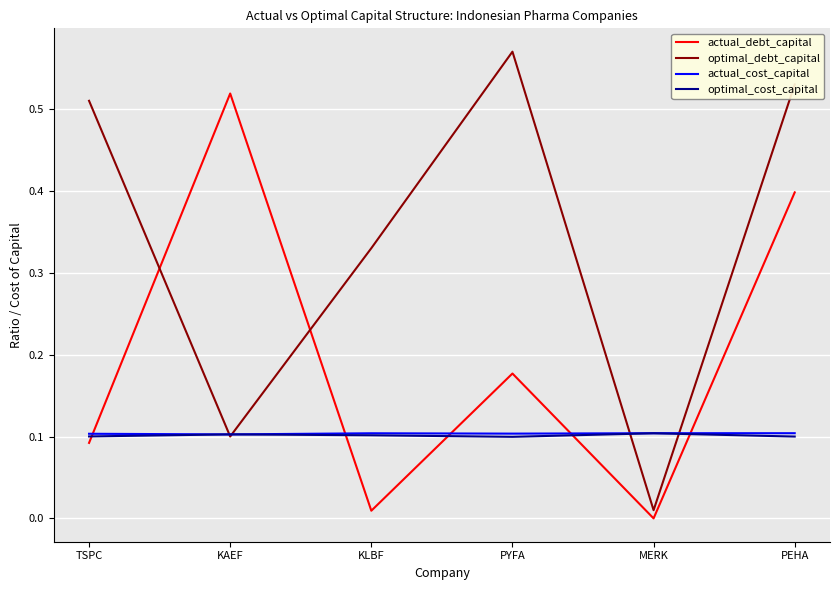

What value does the actual_debt_capital series have at PEHA?

0.4